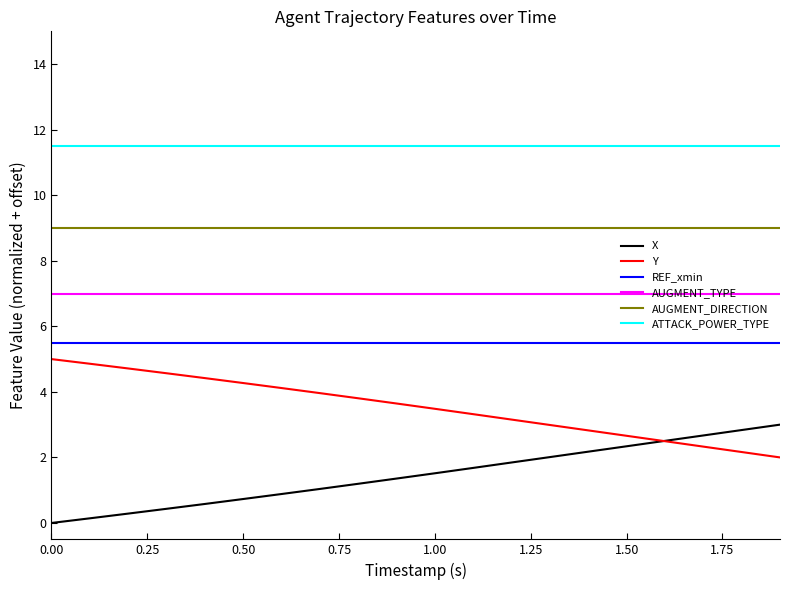

What is the maximum value shown in the chart?

11.5